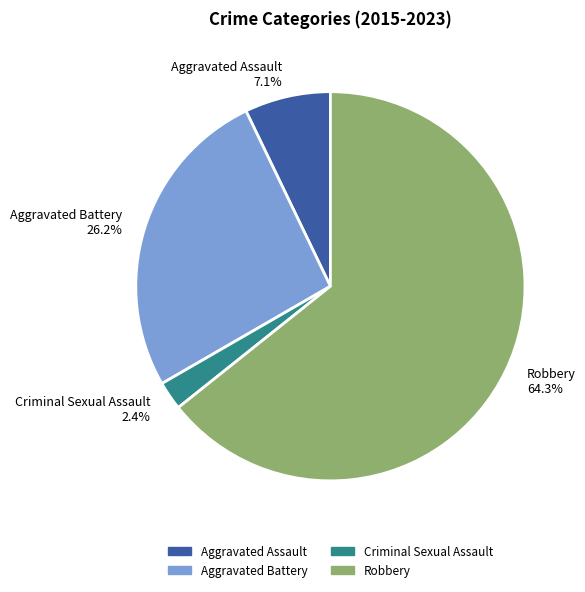

Which slice represents more than half of the pie?

Robbery